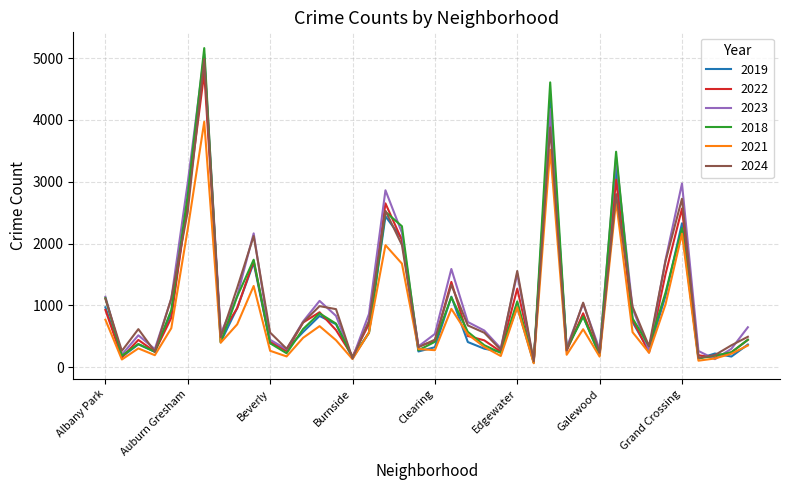

What is the greatest value displayed?

5163